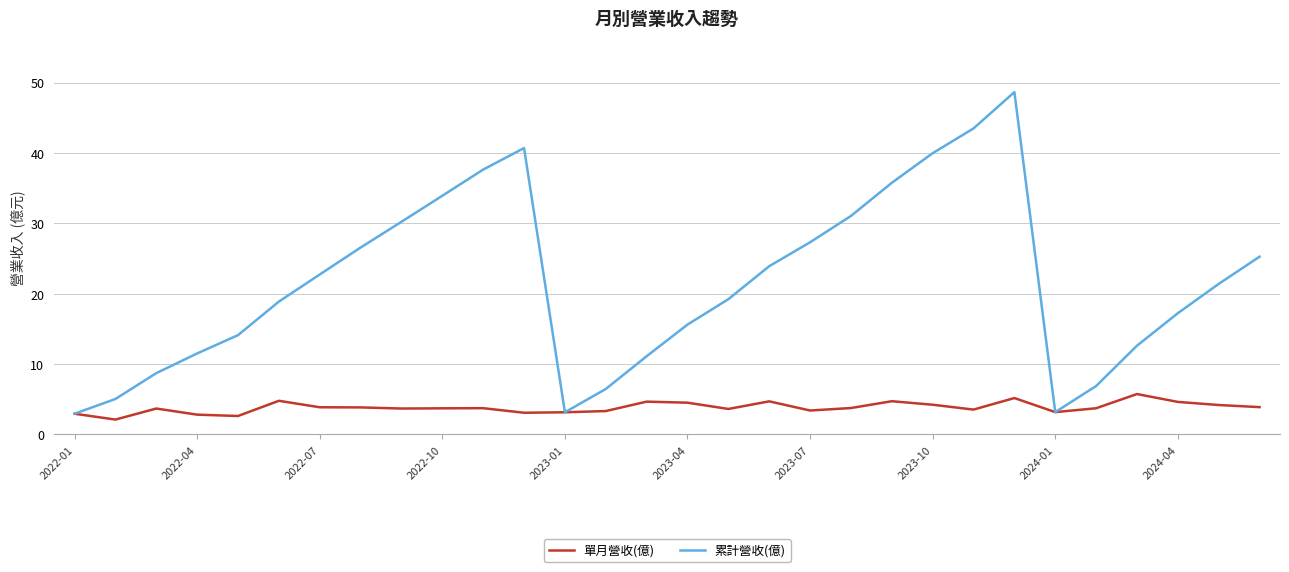

List the series in order of their peak value, highest first.

累計營收(億), 單月營收(億)